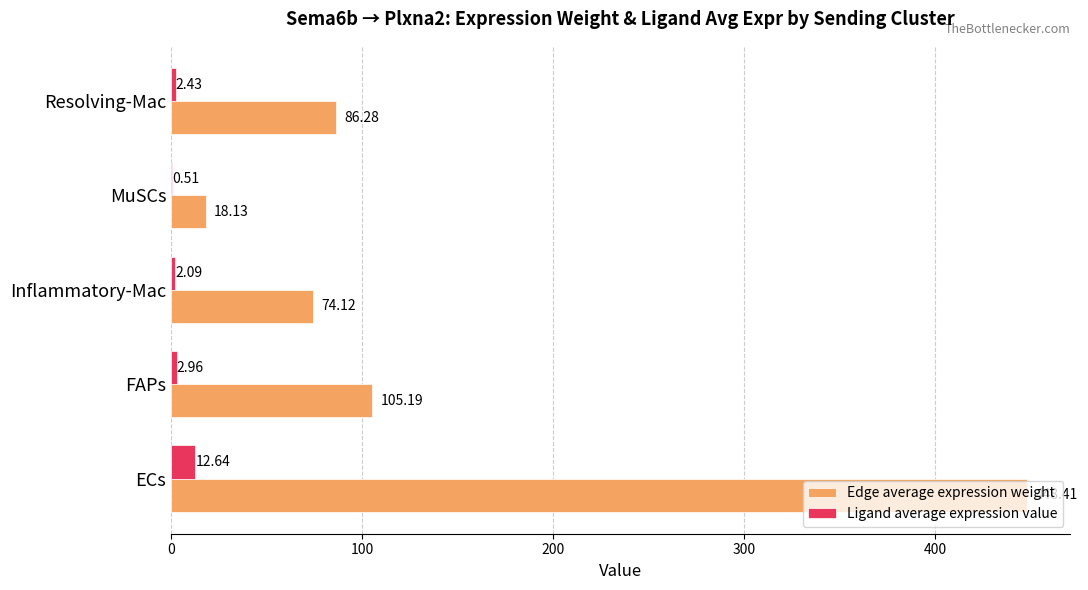

At which category is the sum across all series the highest?

ECs